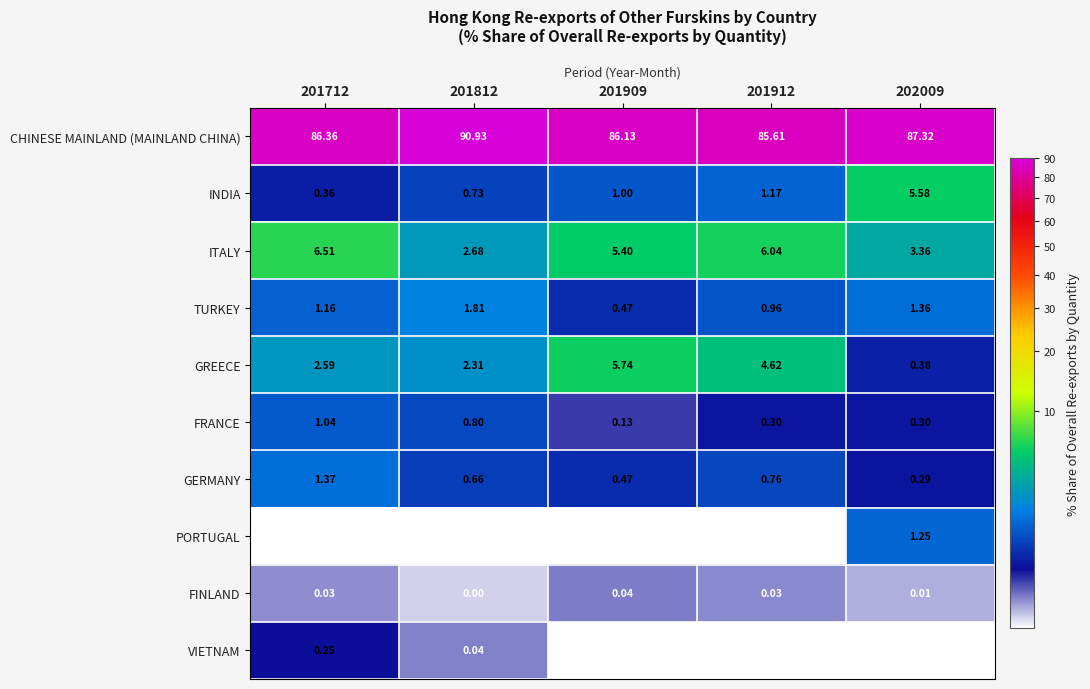

The ITALY series shows 8.0 at 201912. True or false?

False